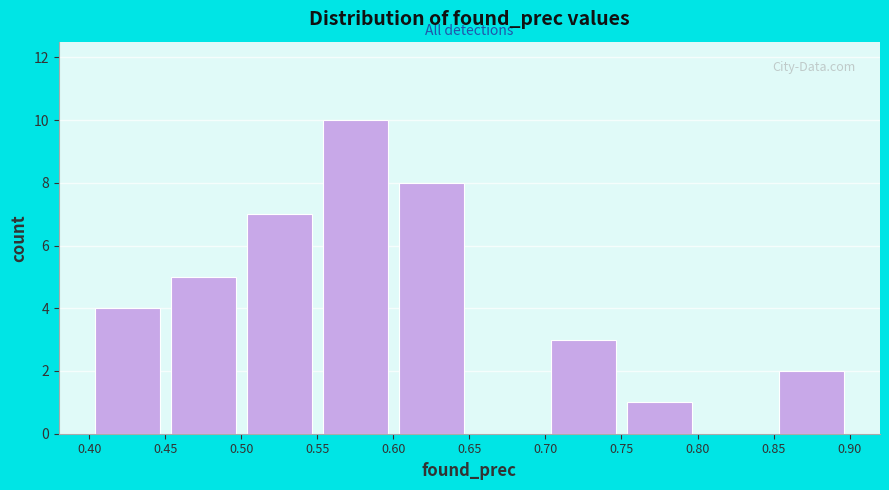

Reading left to right, transcribe this chart: for each bar, give the range it covers on the x-axis and its height. The values are not printed on the chart, so give them approximately, as read against the axis.

0.40 to 0.45: 4
0.45 to 0.50: 5
0.50 to 0.55: 7
0.55 to 0.60: 10
0.60 to 0.65: 8
0.65 to 0.70: 0
0.70 to 0.75: 3
0.75 to 0.80: 1
0.80 to 0.85: 0
0.85 to 0.90: 2